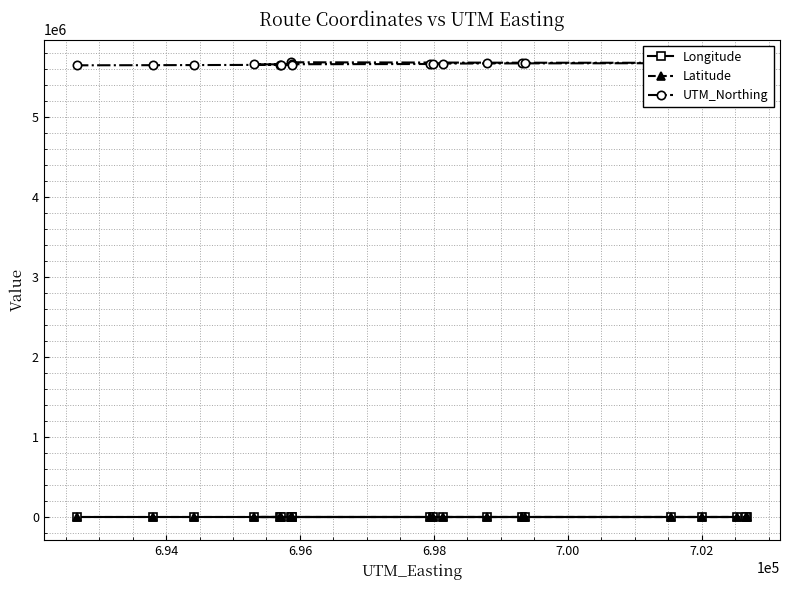

Which series has the largest range (max minus min)?

UTM_Northing